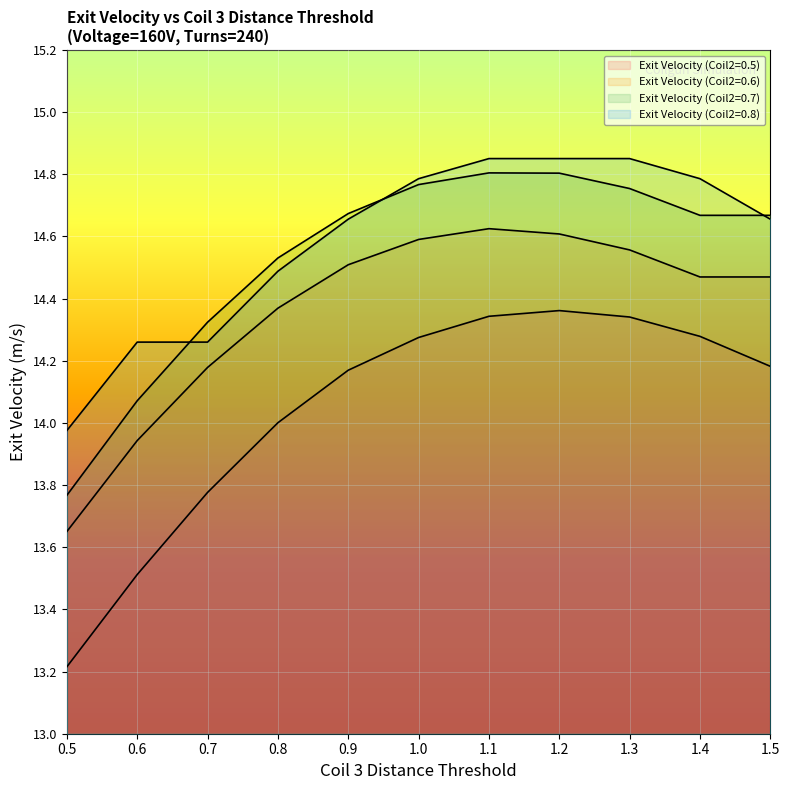

Count the number of categories in the chart.

11